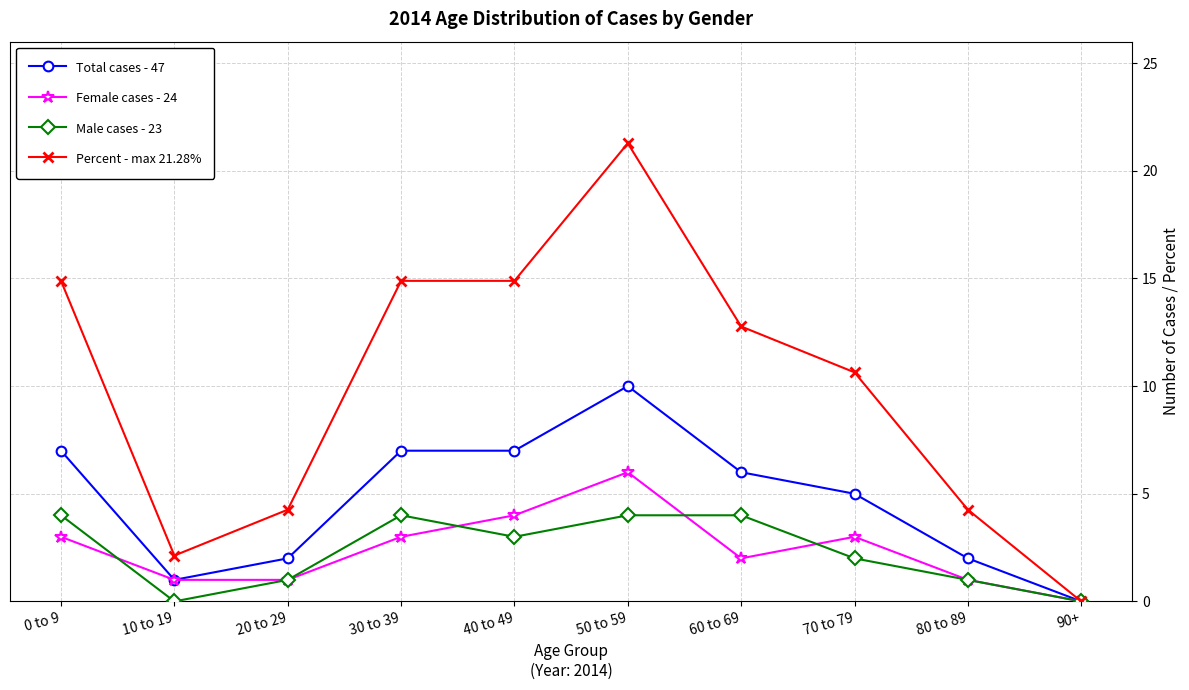

What is the average value of the Female cases - 24 series?

2.4